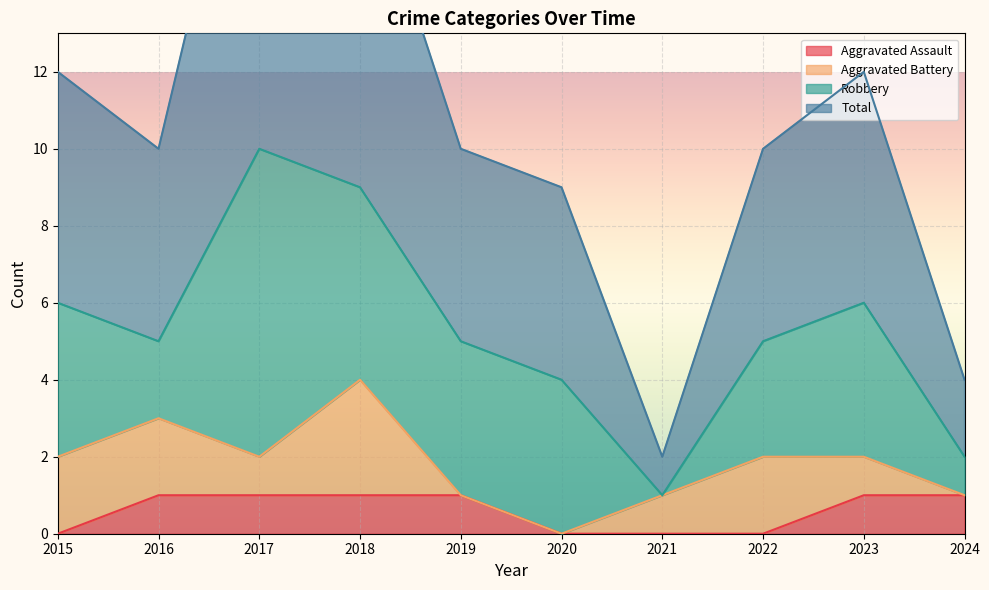

True or false: Aggravated Assault has a value of 1 at 2024.

True